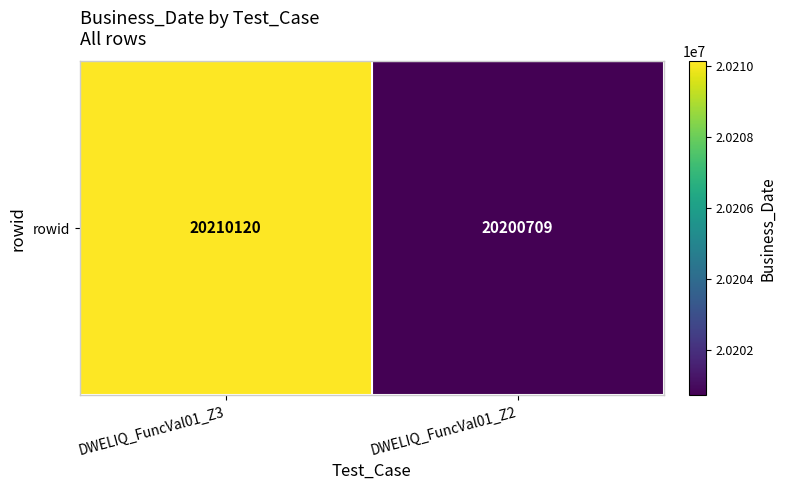

Between DWELIQ_FuncVal01_Z3 and DWELIQ_FuncVal01_Z2, which is larger?

DWELIQ_FuncVal01_Z3